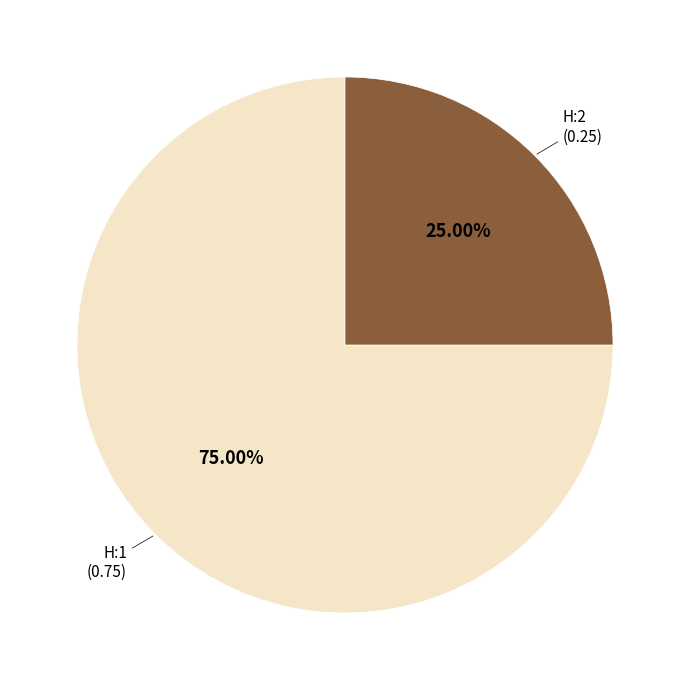

Between H:2 and H:1, which is larger?

H:1